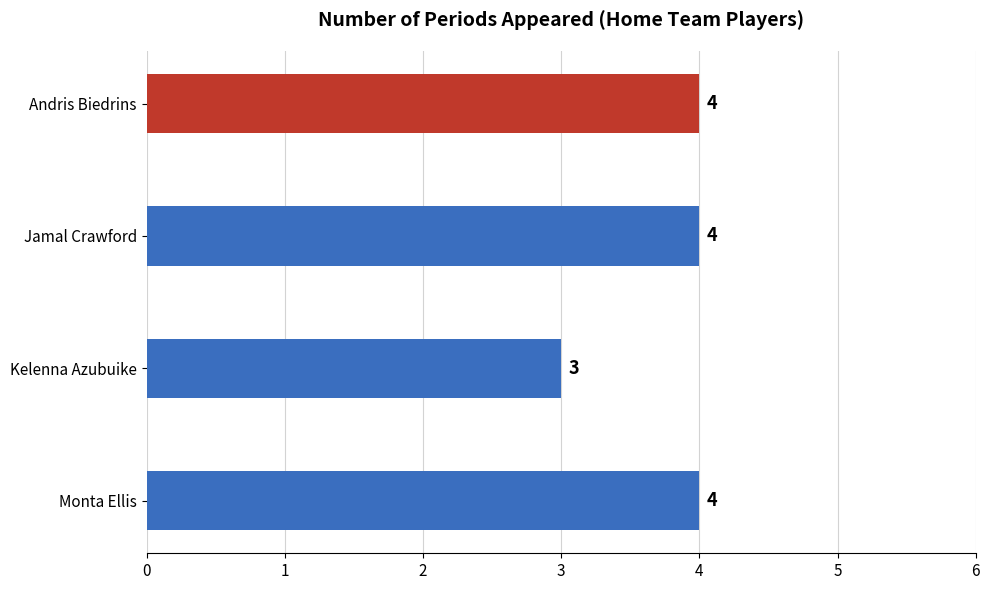

At which label is the value closest to 3?

Kelenna Azubuike